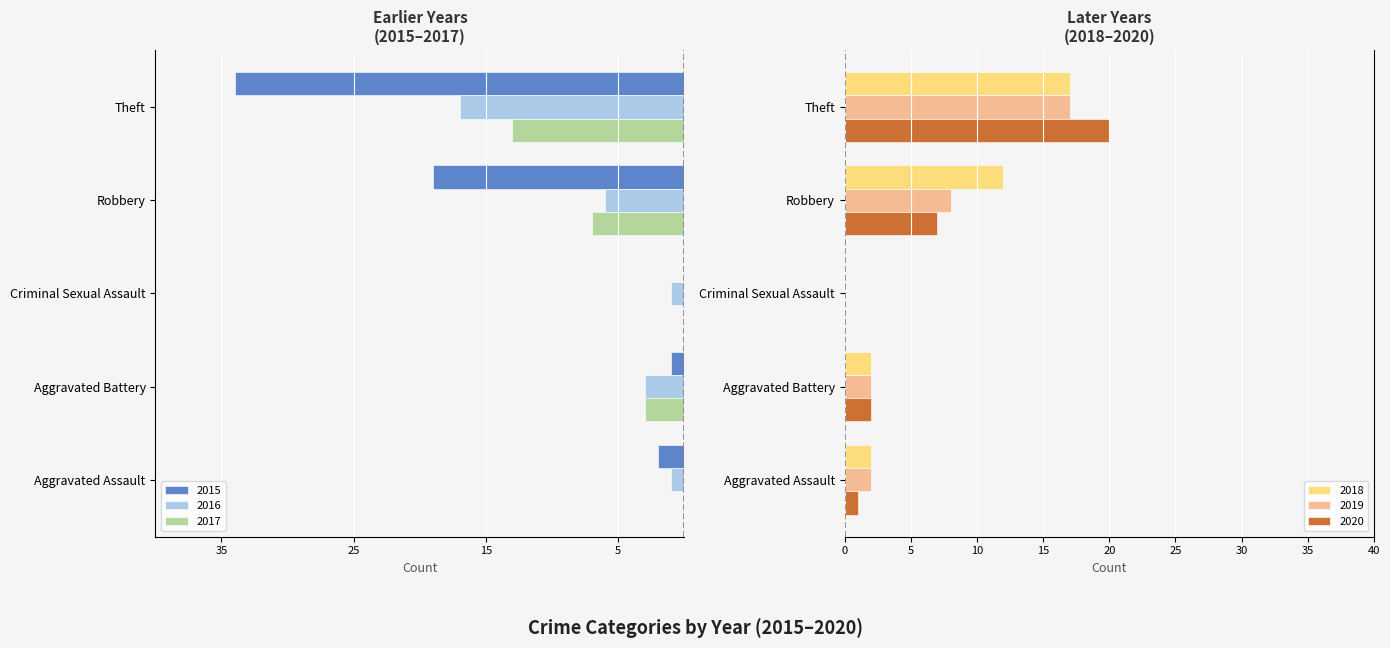

Rank the series at Robbery from highest to lowest value.

2018, 2019, 2020, 2016, 2017, 2015